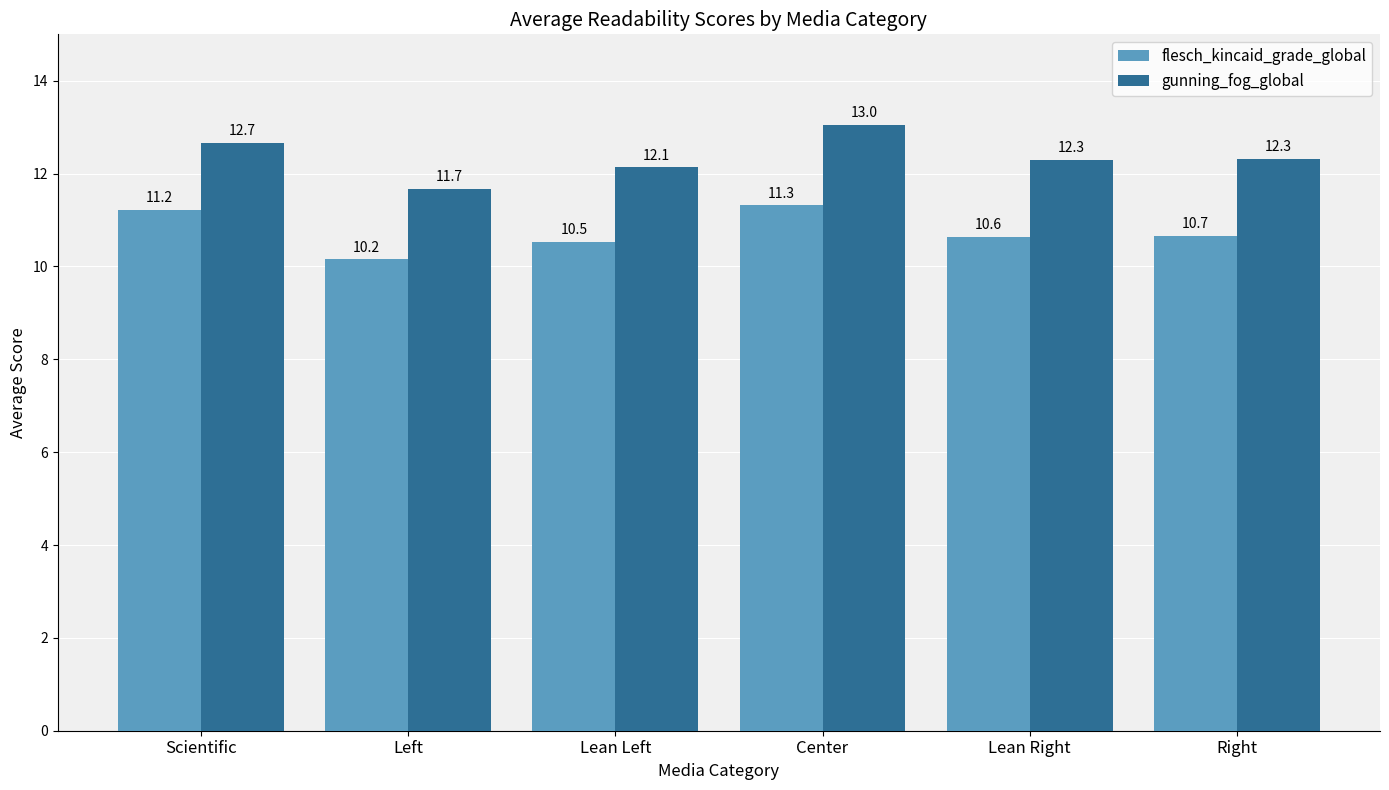

Rank the categories by flesch_kincaid_grade_global value from highest to lowest.

Center, Scientific, Right, Lean Right, Lean Left, Left